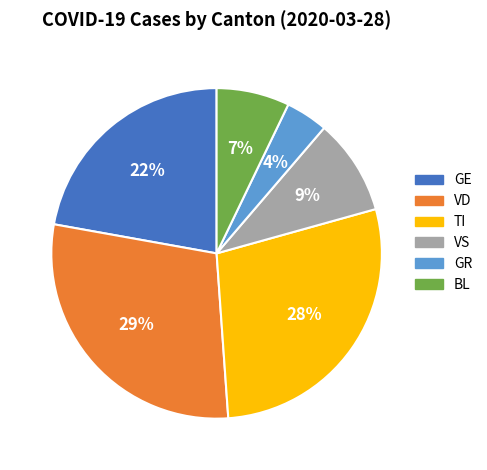

Count the number of slices in the pie.

6